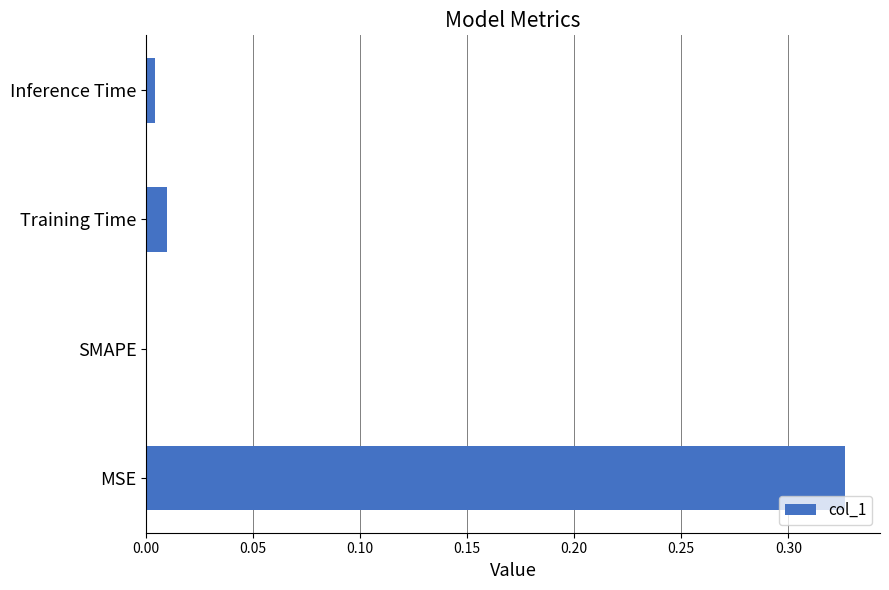

Which has a higher value, Training Time or SMAPE?

Training Time